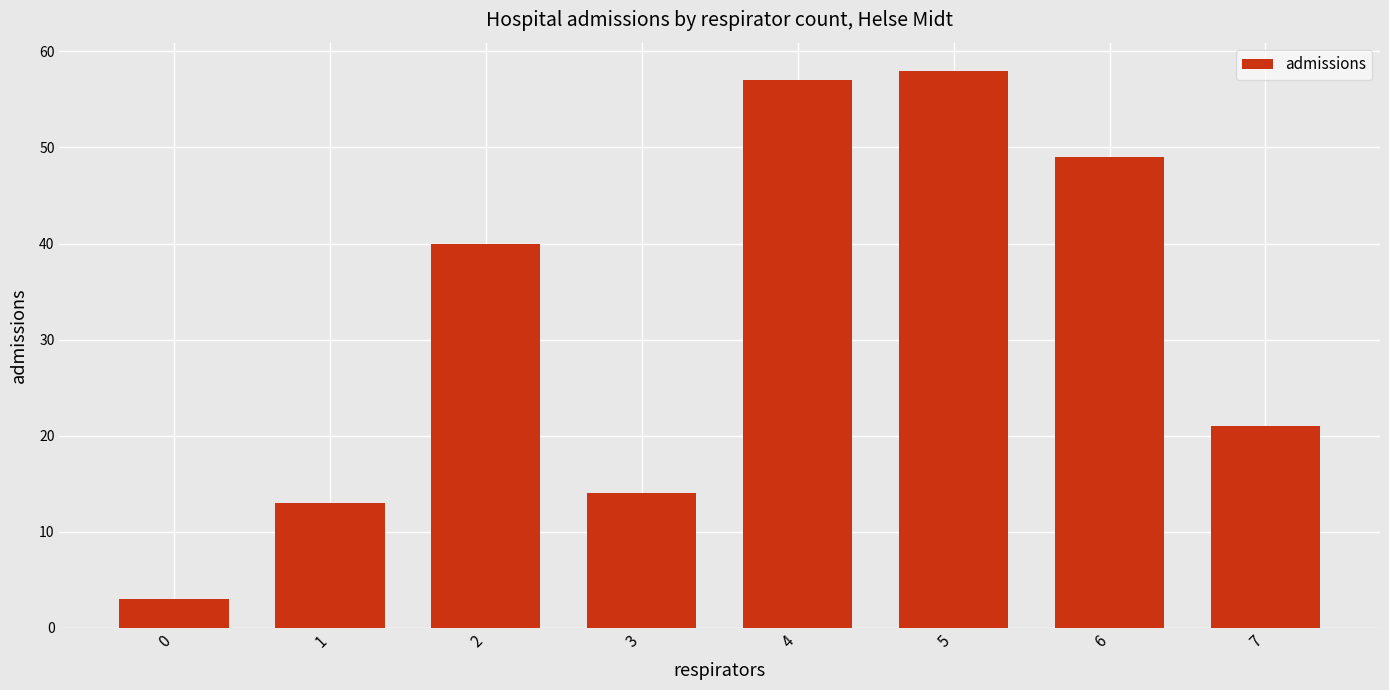

Between 1 and 6, which is larger?

6